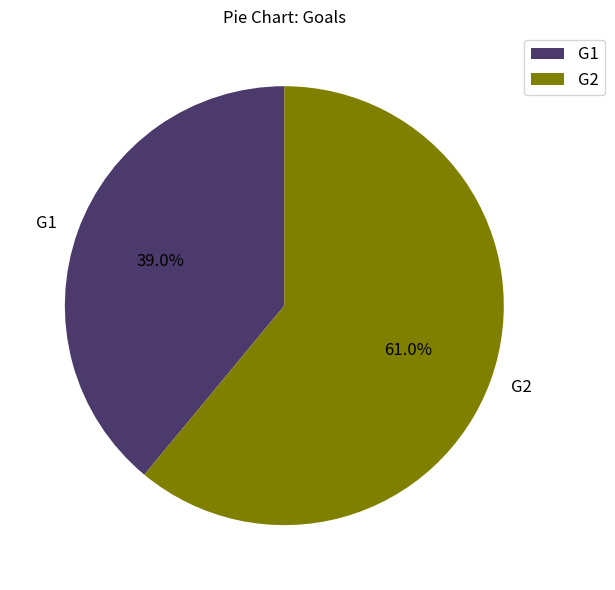

Count the number of slices in the pie.

2